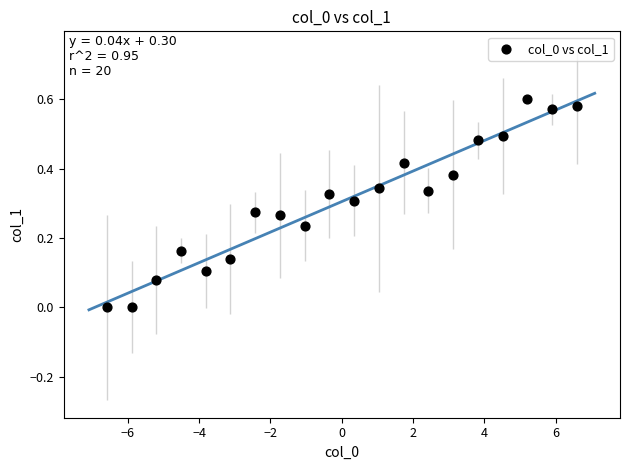

What is the range of X values (max minus min)?

13.2